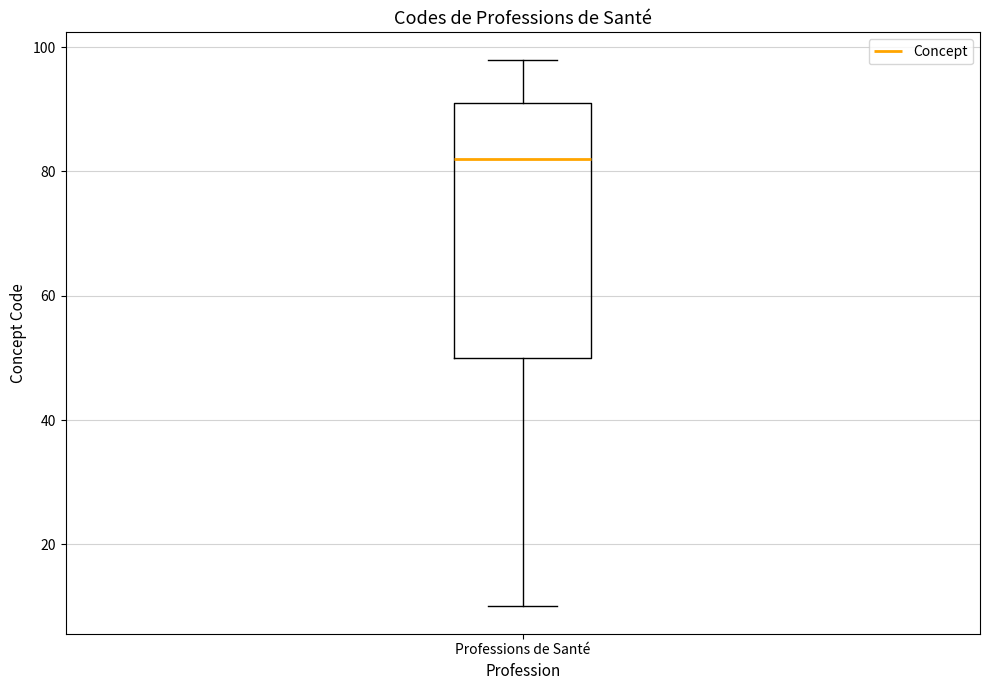

Where is the lower edge of the box for Professions de Santé on the y-axis? The values are not printed on the chart, so give them approximately, as read against the axis.

50